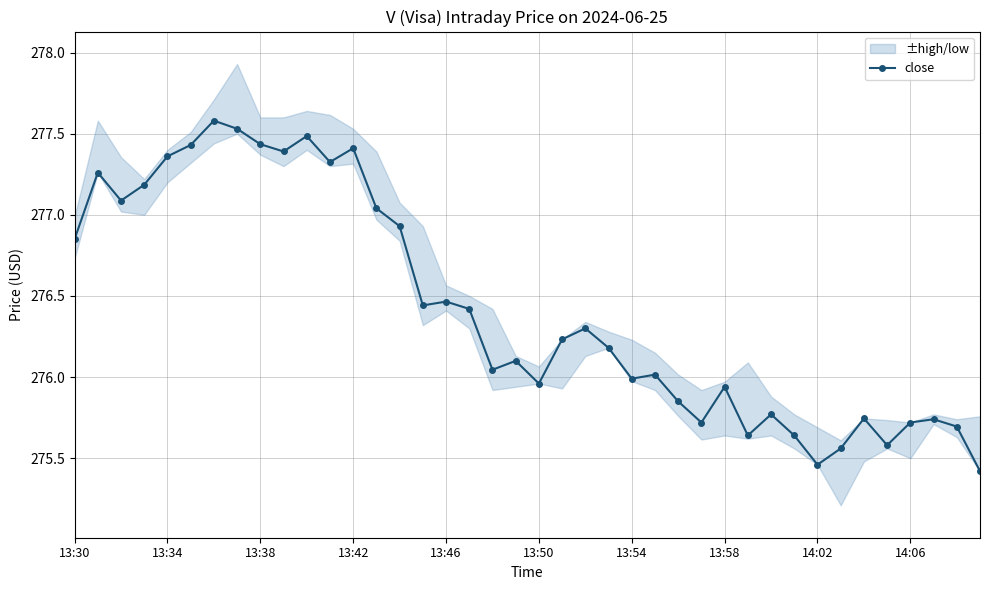

What is the highest value of the close series?

277.6